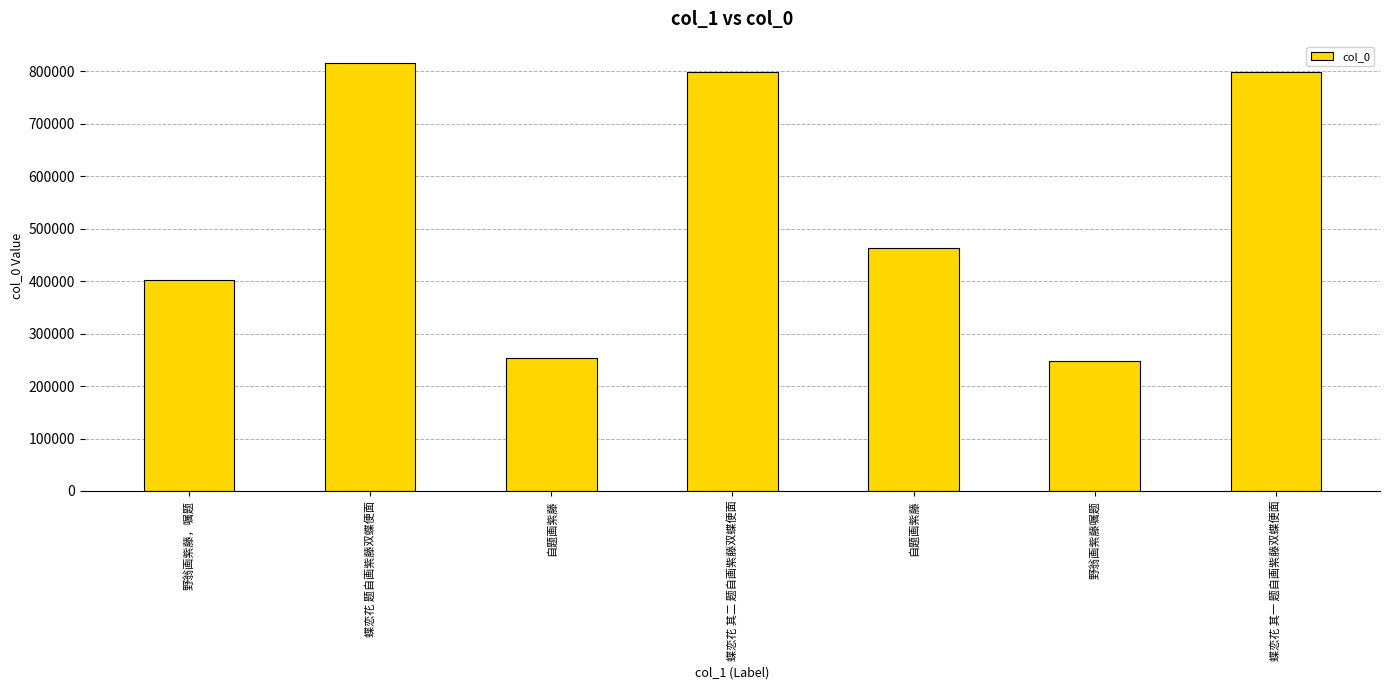

At which label does the data first exceed 462250?

蝶恋花 题自画紫藤双蝶便面